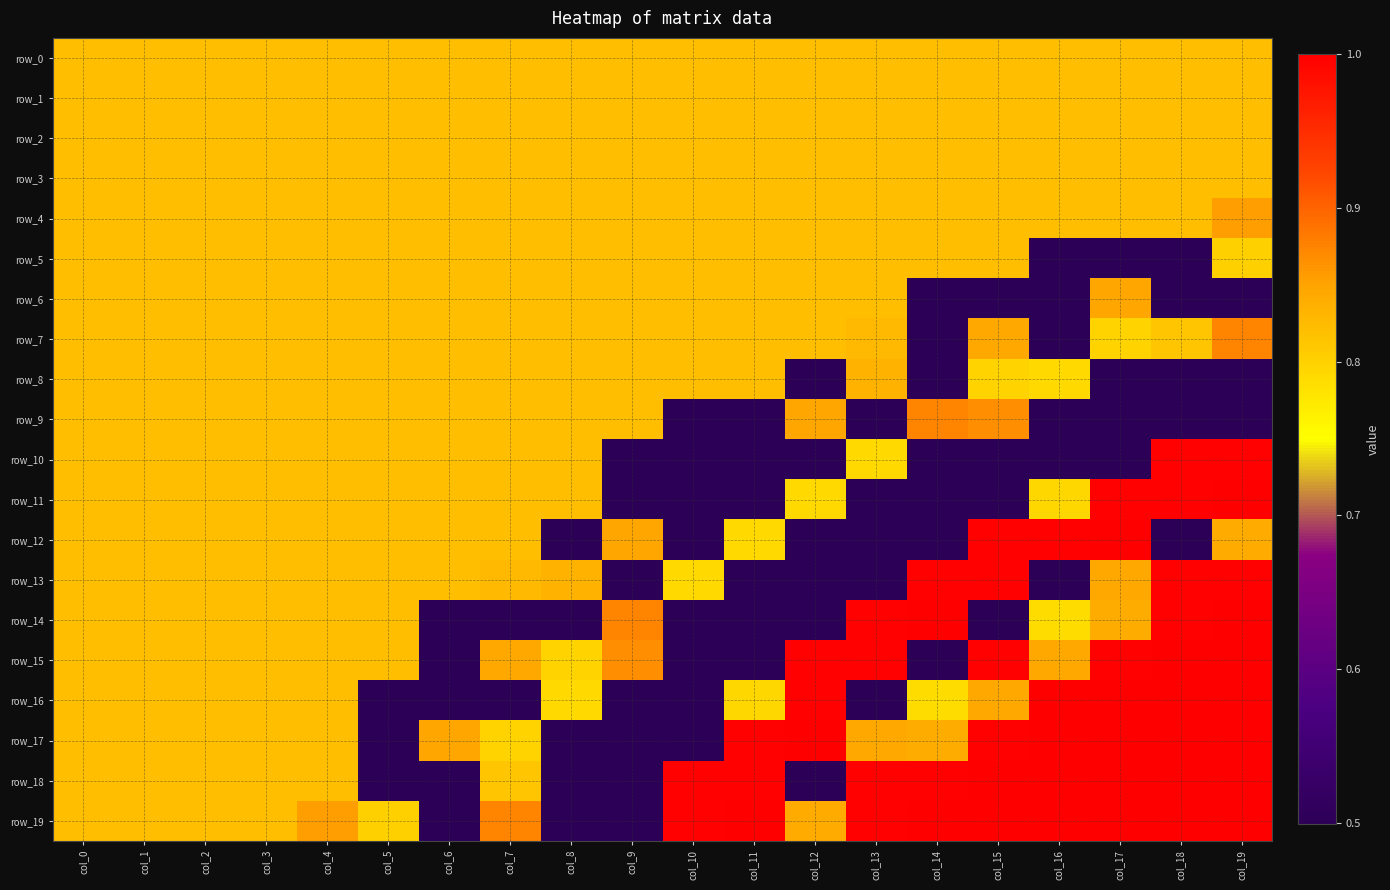

What is the lowest value of the row_14 series?

0.5